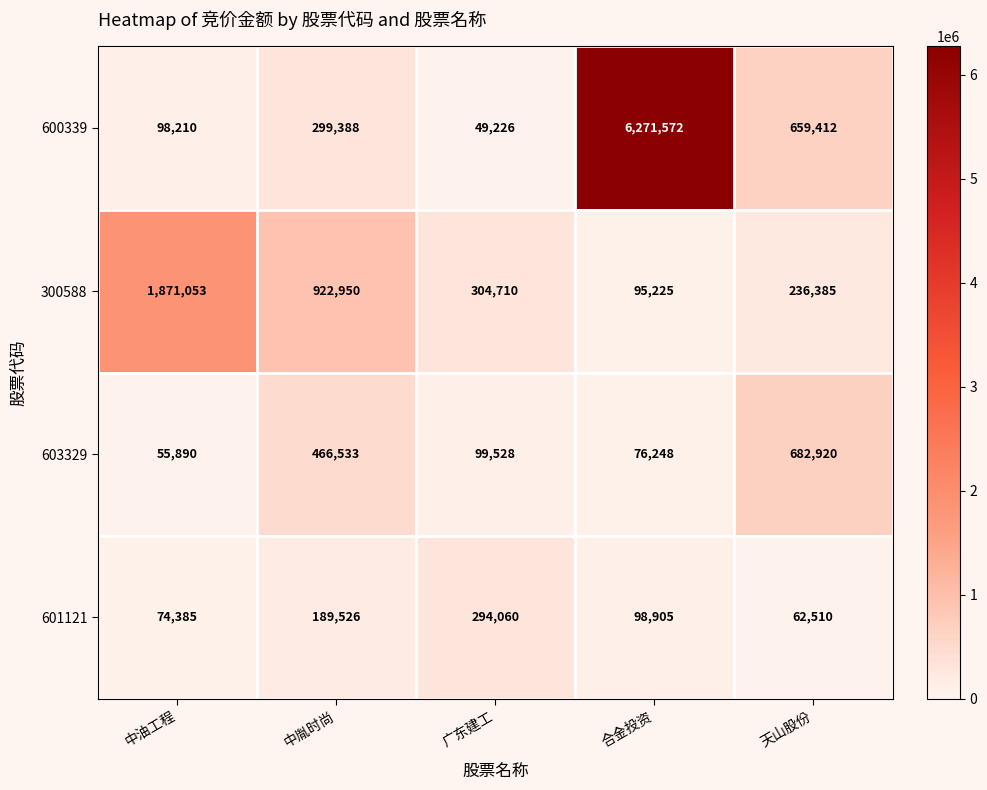

Which series changed the most between 中胤时尚 and 合金投资?

600339